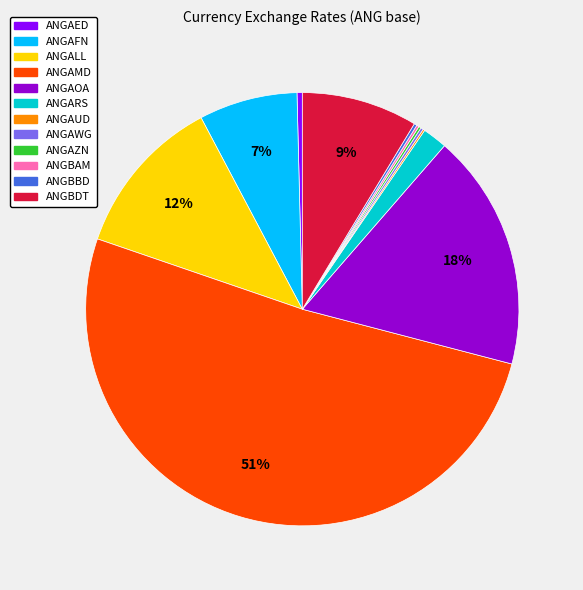

Do ANGARS and ANGALL together represent more than half of the pie?

No